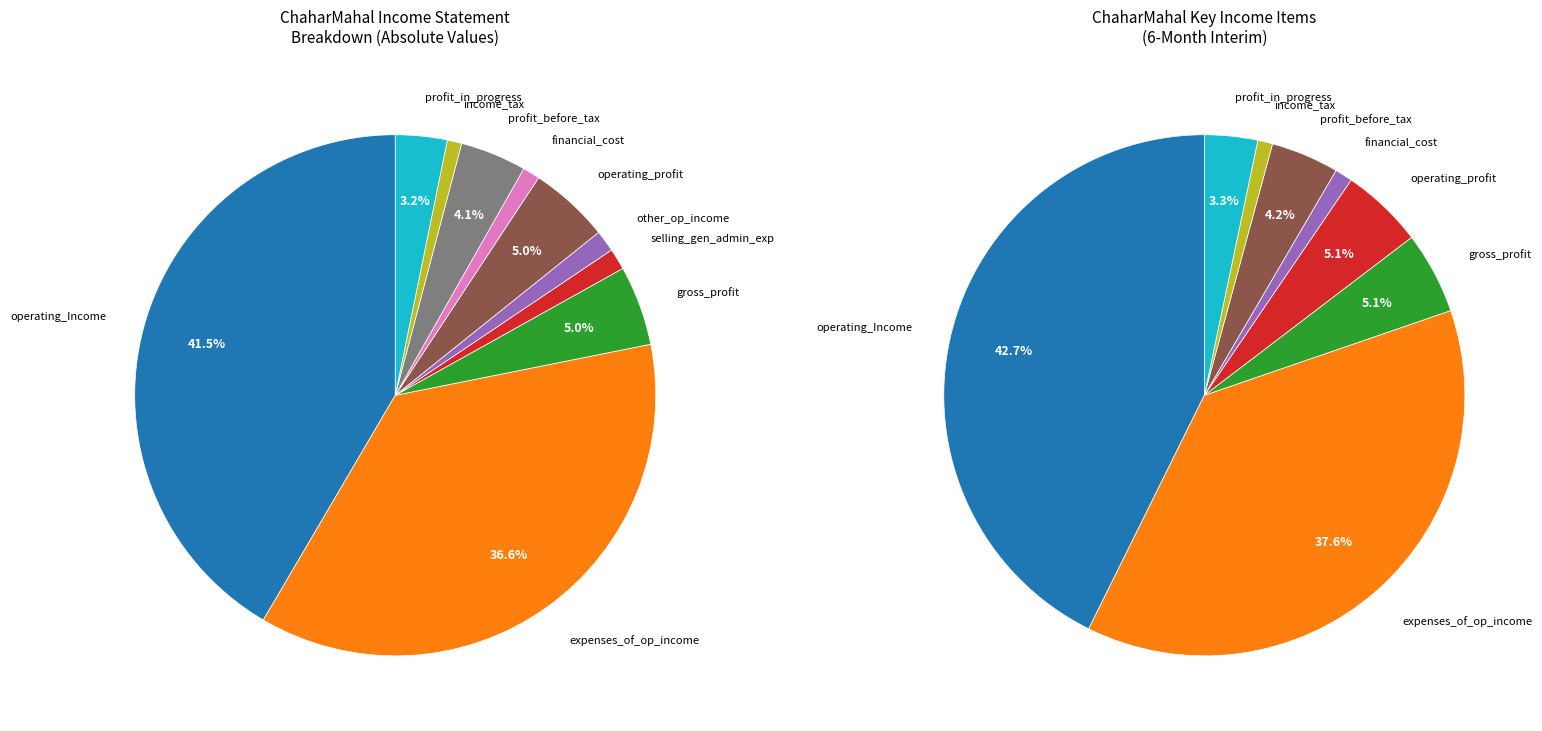

True or false: financial_cost accounts for 11% of the total.

False